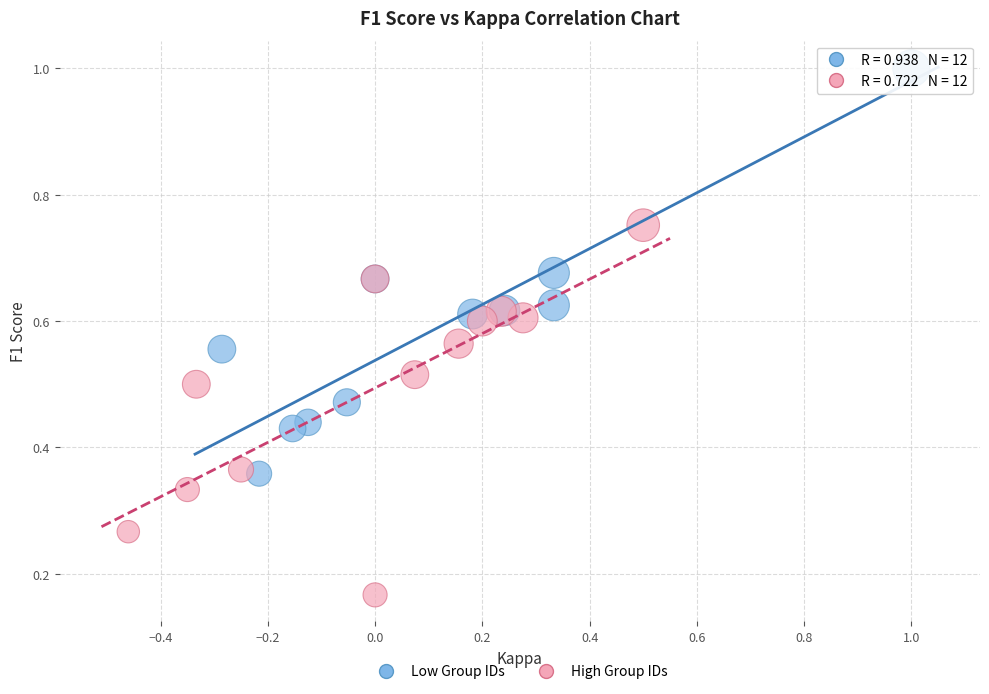

What are all the series names shown in the legend?

Low Group IDs, High Group IDs